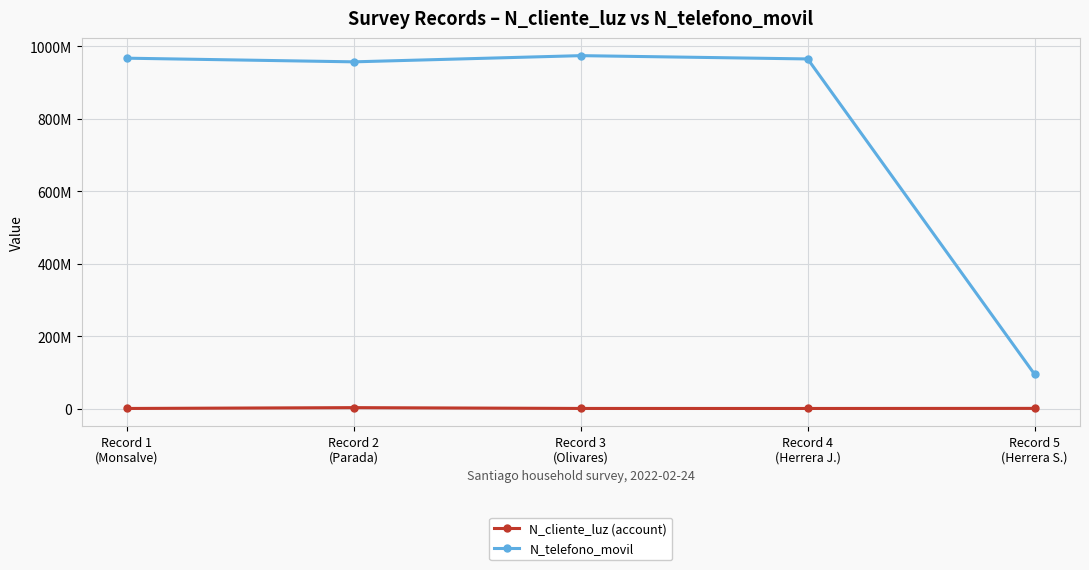

What position from the right is Record 5
(Herrera S.)?

1